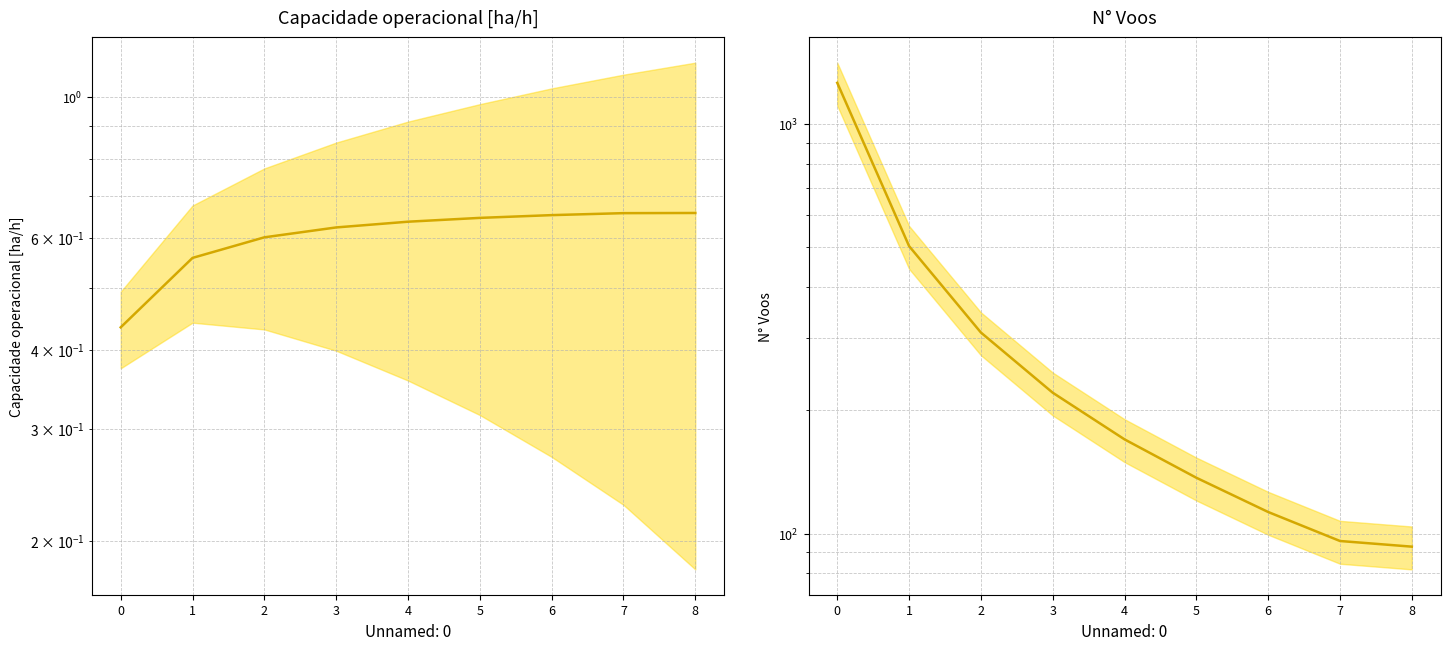

What is the sum of the Capacidade operacional [ha/h] values at 3 and 7?

1.3